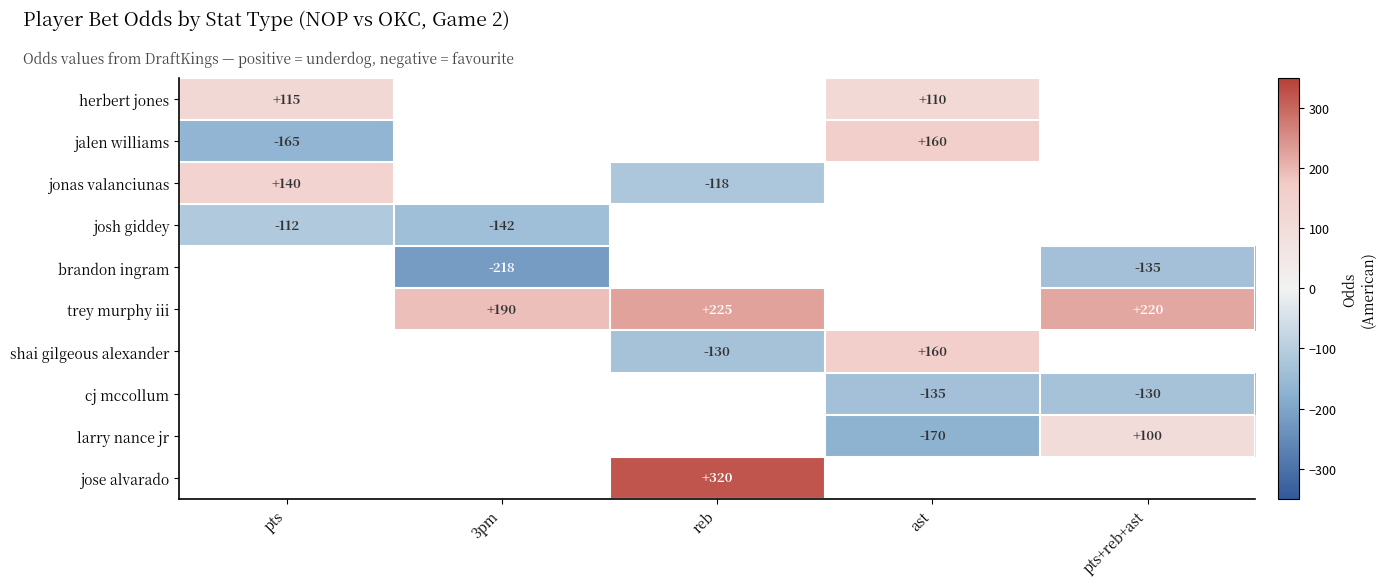

The value of jalen williams at pts is -165. True or false?

True